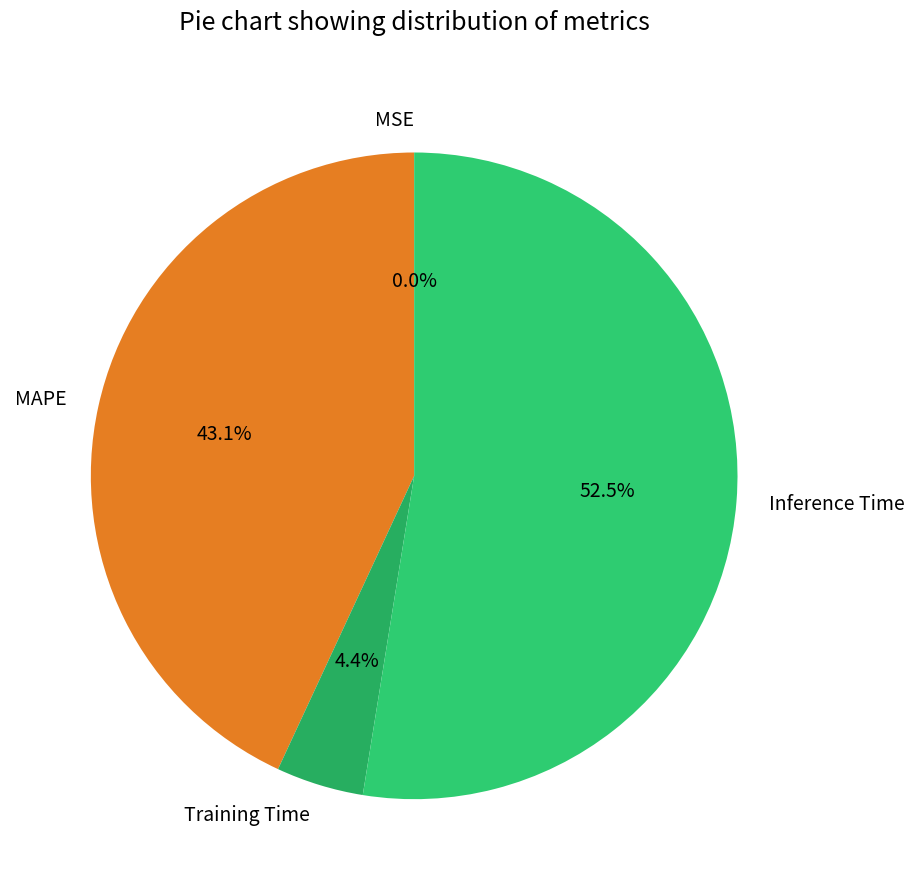

To the nearest percent, what portion does Training Time represent?

4%